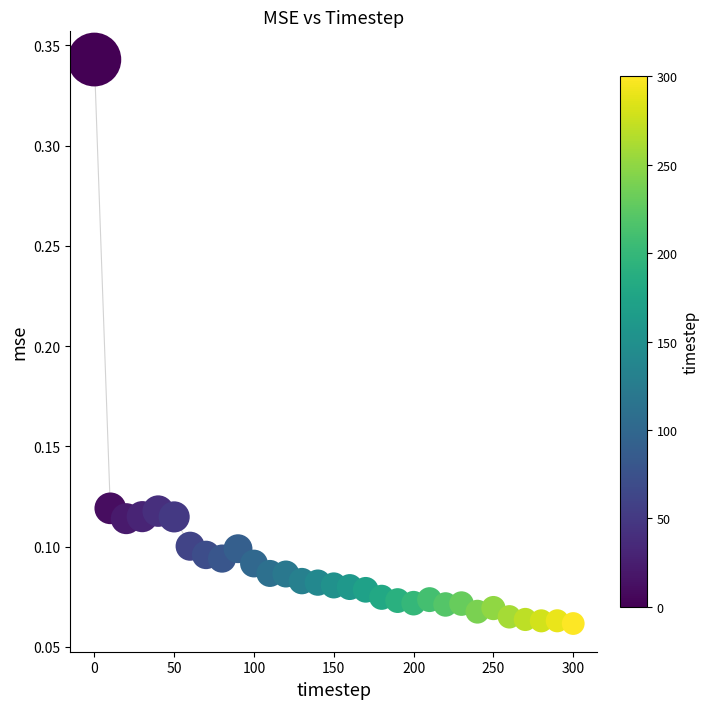

What is the range of X values (max minus min)?

300.0